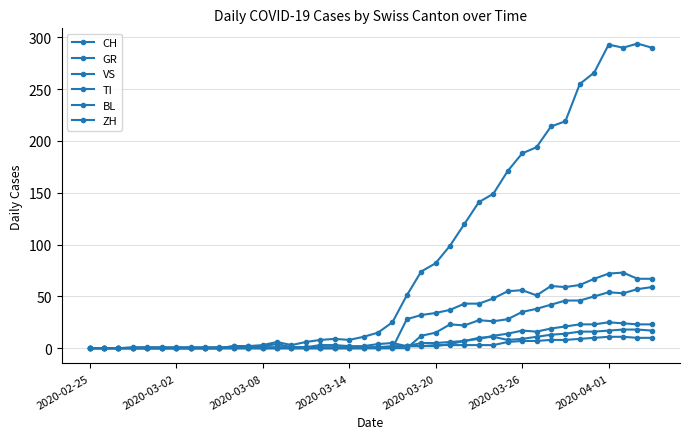

Which series has the largest range (max minus min)?

CH